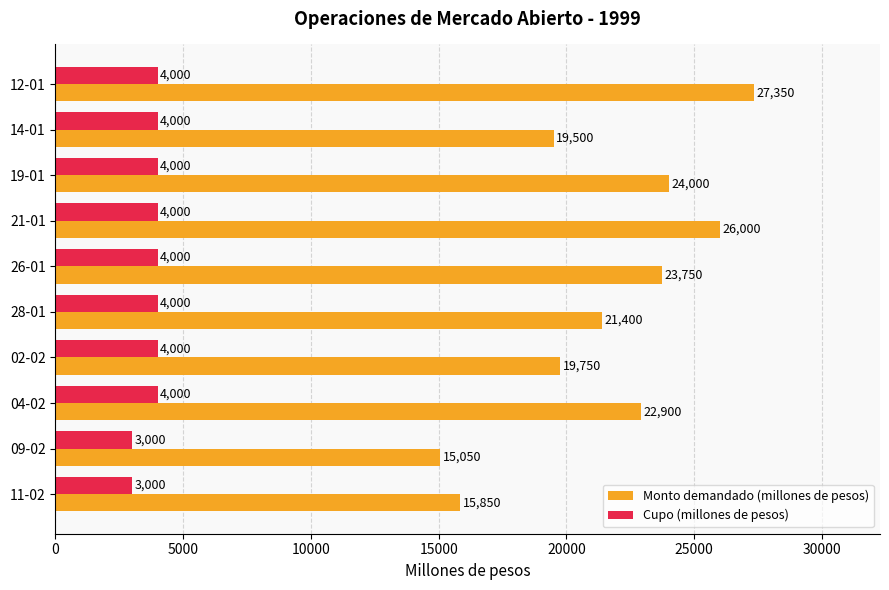

Where is Monto demandado (millones de pesos) nearest to the value 21200?

28-01